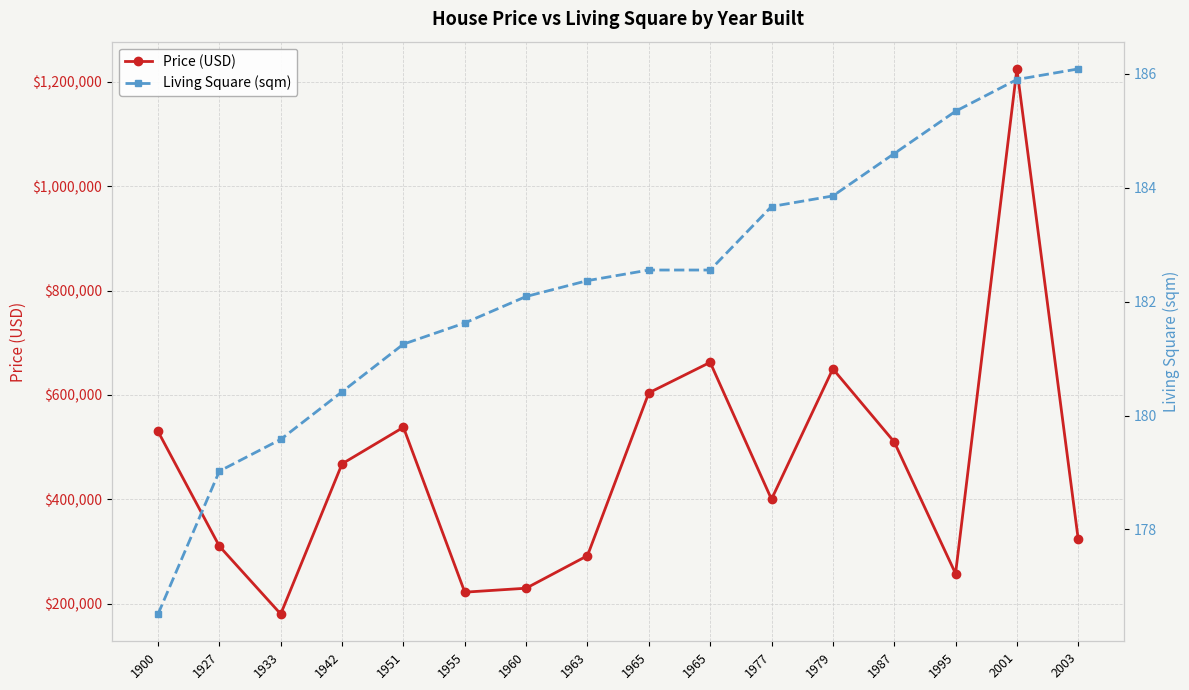

Which has a higher value, 1965 or 1927?

1965